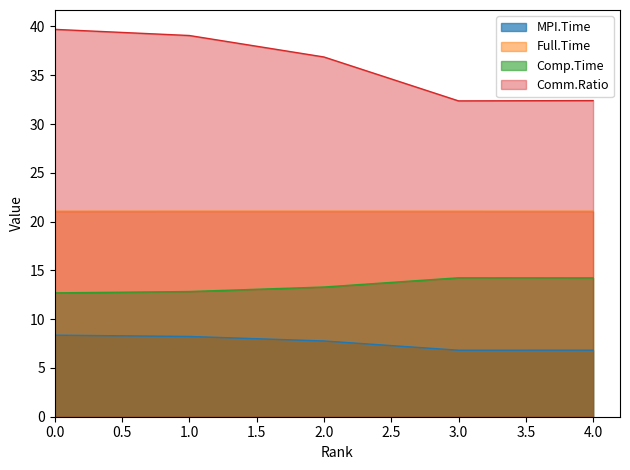

Where is the first local maximum for Full.Time?

2